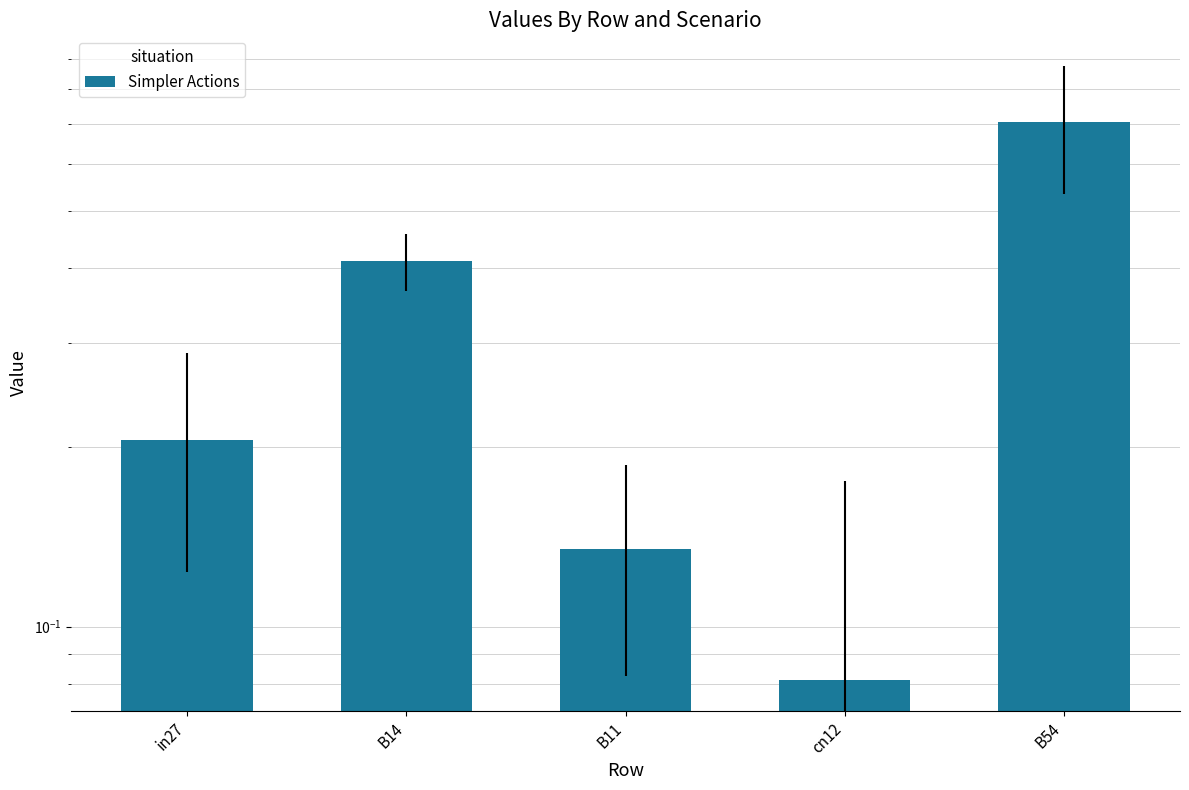

True or false: the data shows 0.7 at B54.

True